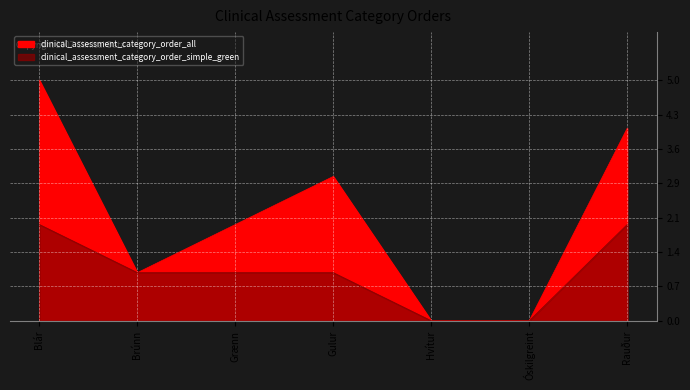

What is the difference between the maximum and minimum values in the clinical_assessment_category_order_all series?

5